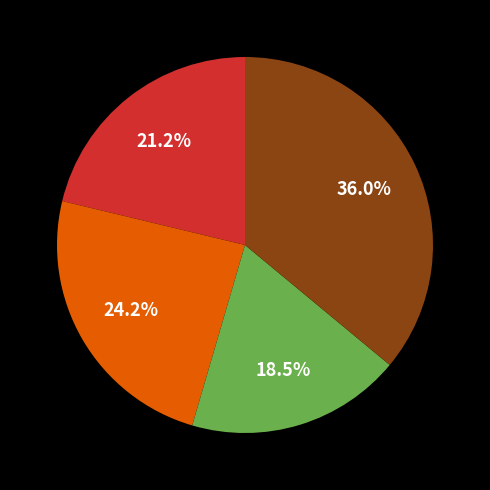

Is there any slice that represents more than half of the pie?

No